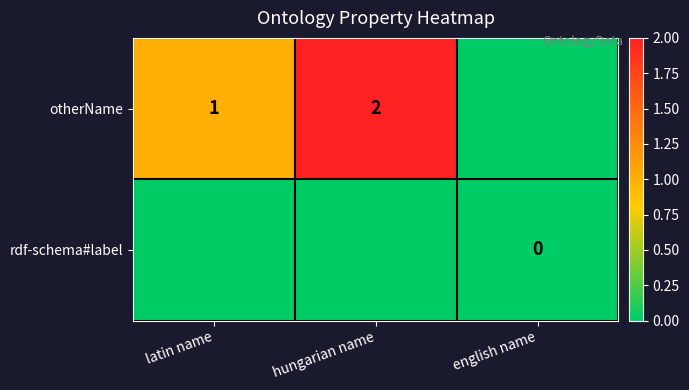

Is it true that otherName equals 1 at latin name?

True